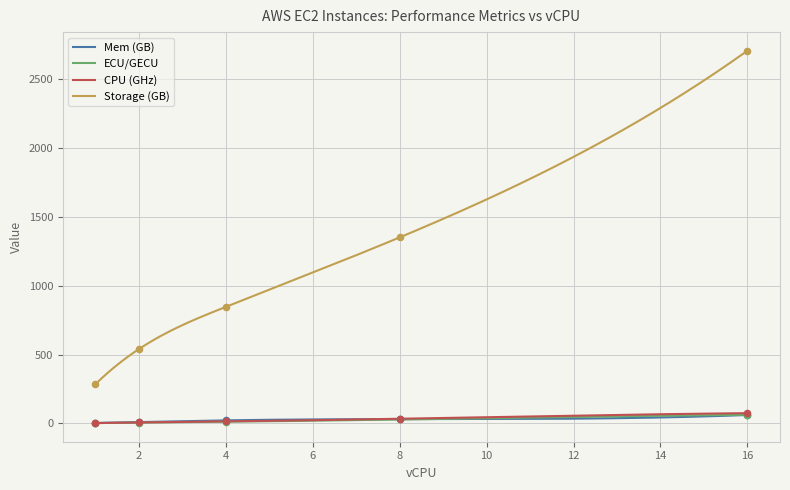

Which series has the largest Y range (max minus min)?

Storage (GB)